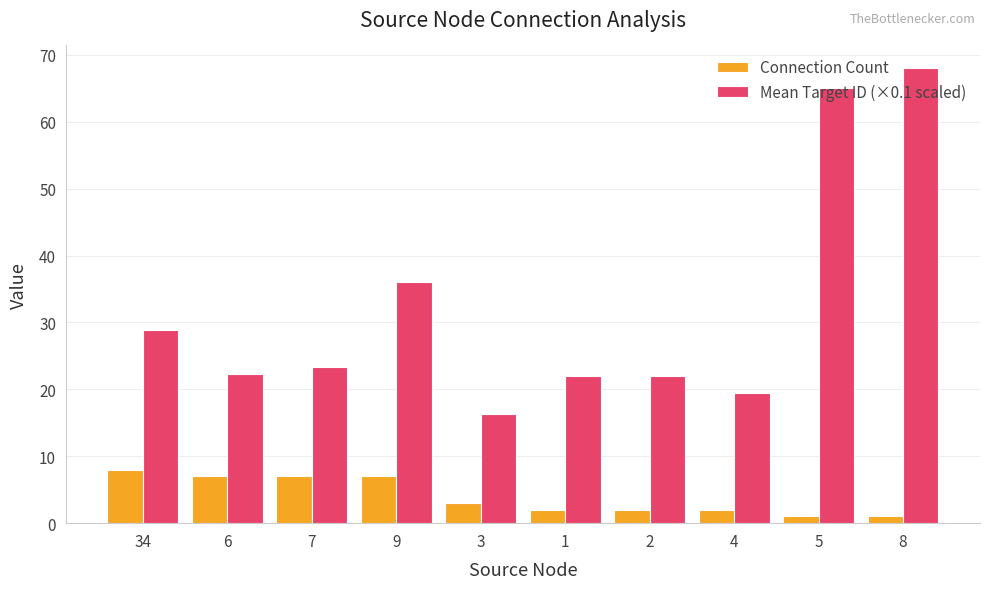

Reading left to right, what are all the values shown in this chart?

Connection Count: 34=8.0	6=7.0	7=7.0	9=7.0	3=3.0	1=2.0	2=2.0	4=2.0	5=1.0	8=1.0
Mean Target ID (×0.1 scaled): 34=28.9	6=22.3	7=23.3	9=36.0	3=16.3	1=22.0	2=22.0	4=19.5	5=65.0	8=68.0